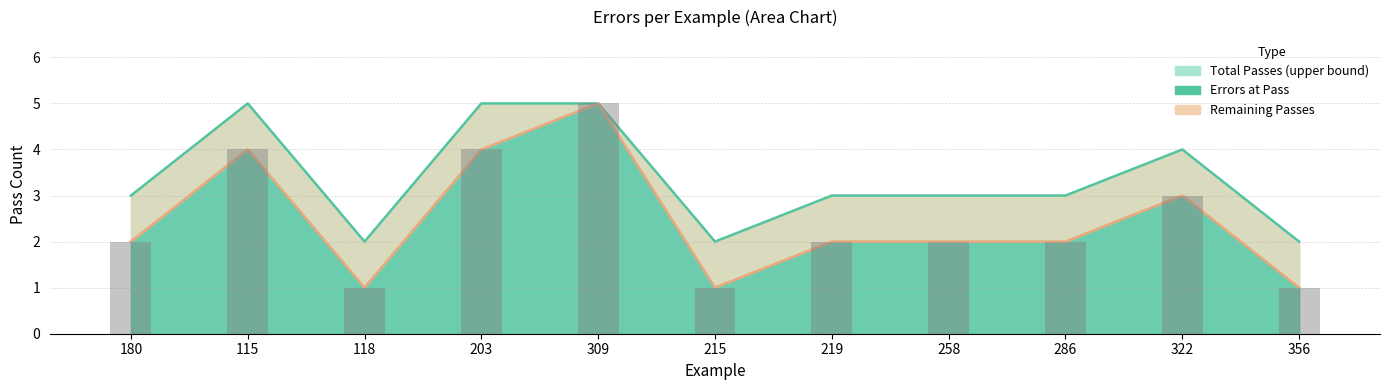

What is the maximum value for errors_at_pass?

5